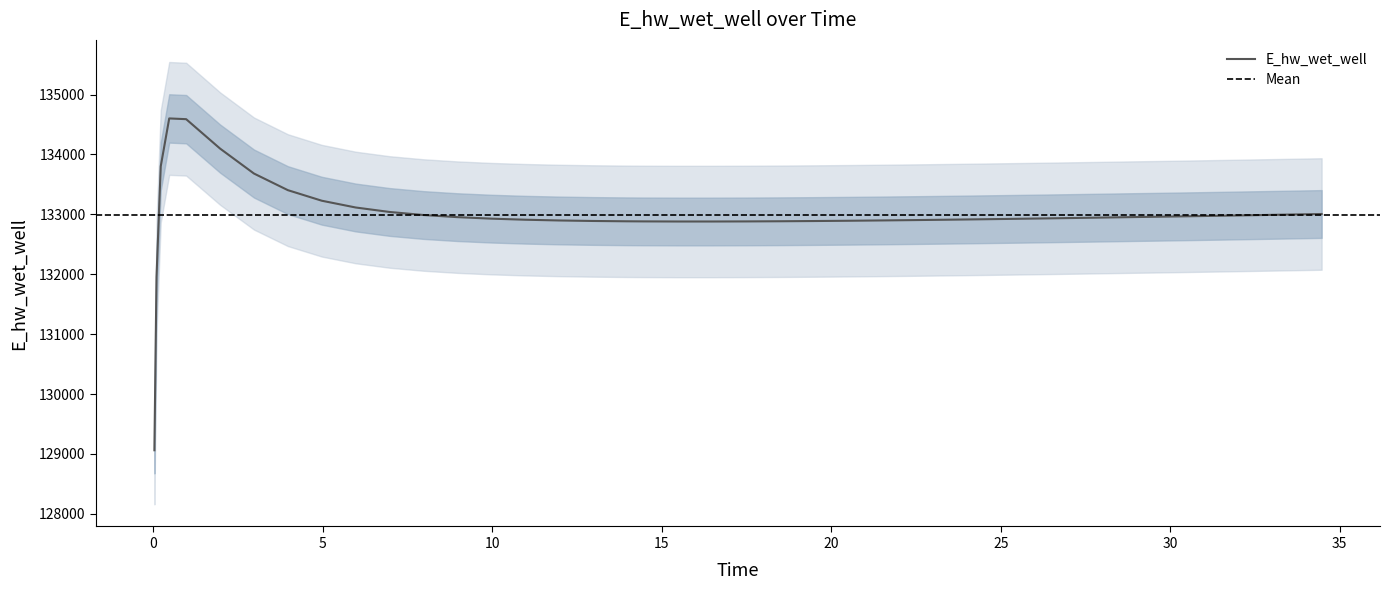

What is the minimum value for E_hw_wet_well?

129060.7